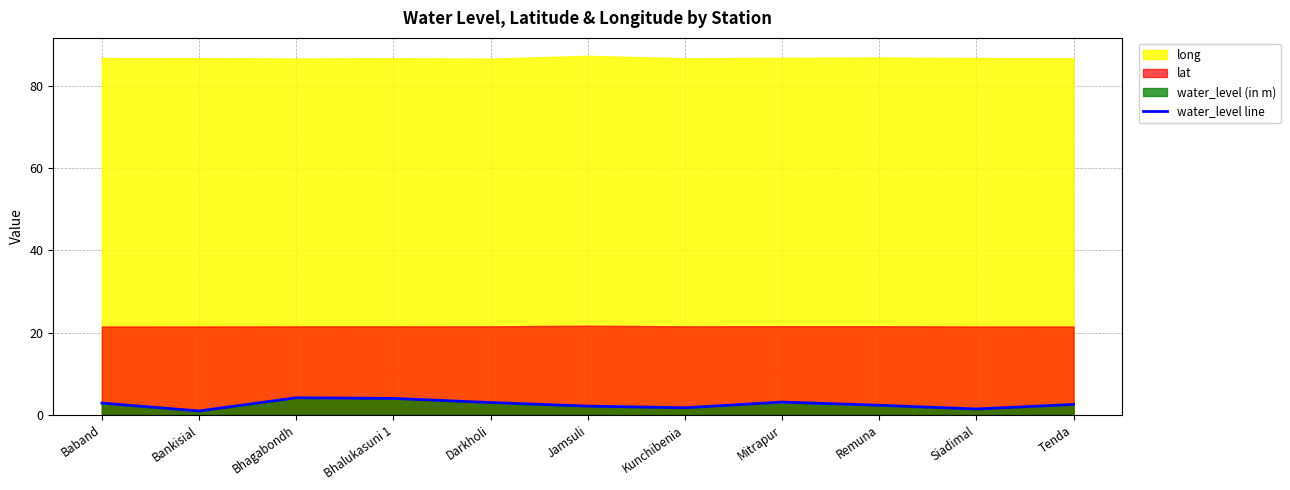

True or false: there are more than 0 points higher than both neighbors.

True